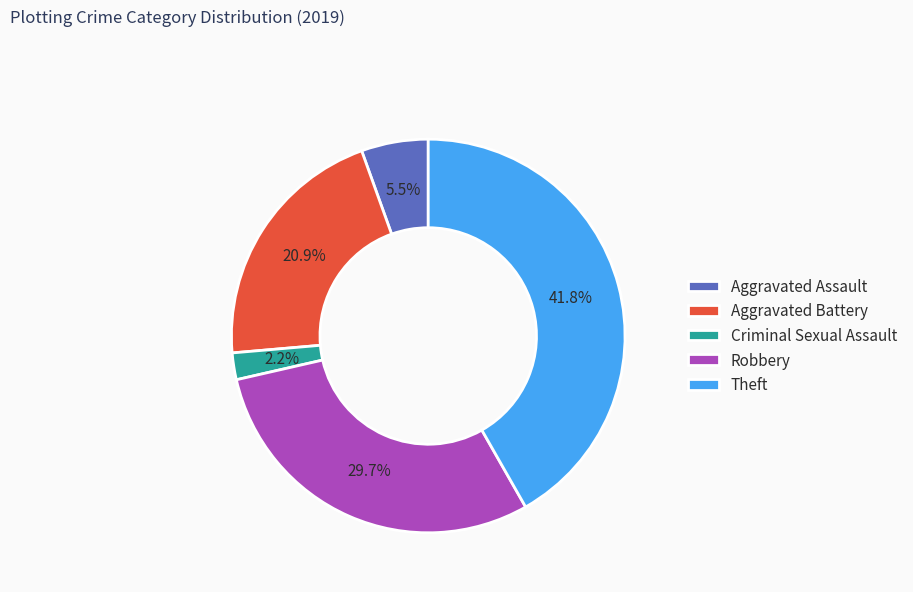

Is it true that Robbery is 19% of the pie?

False